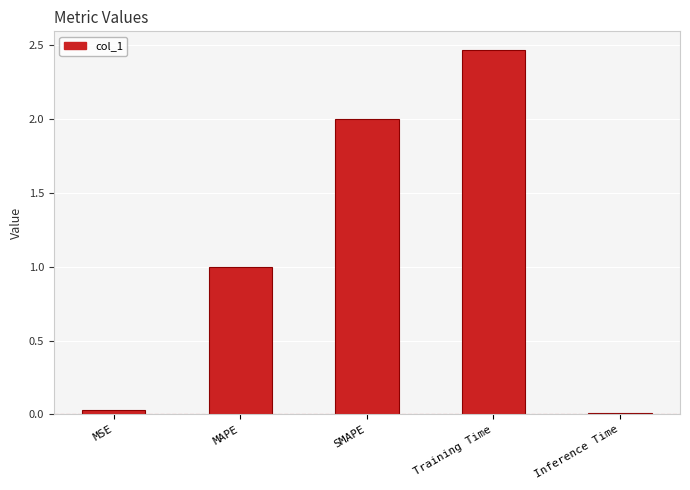

Which has a higher value, MSE or SMAPE?

SMAPE